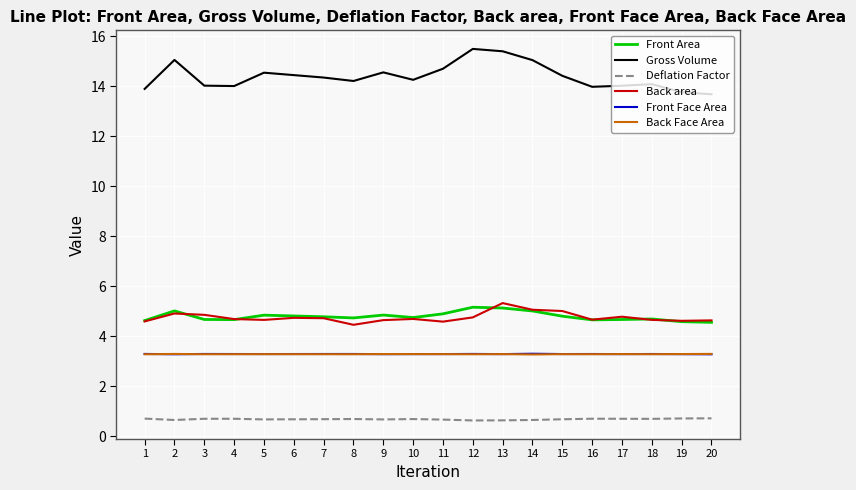

What is the difference between the highest and lowest values at 13?

14.7